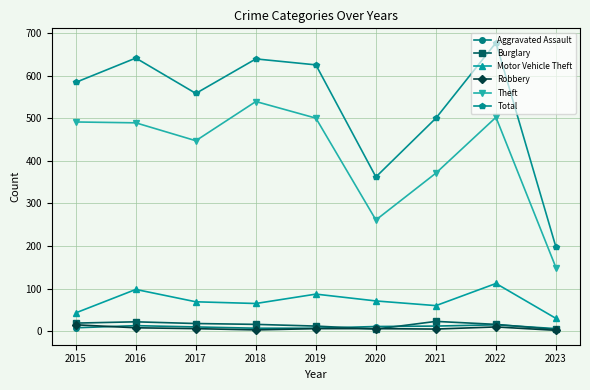

True or false: Motor Vehicle Theft has a value of 152 at 2019.

False